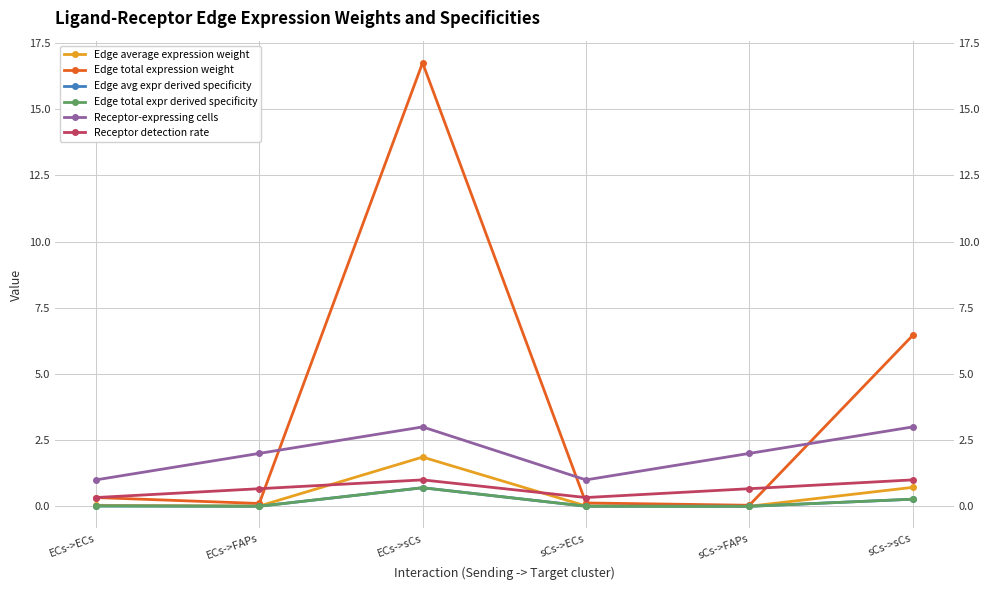

Is the value of Edge total expression weight at sCs->ECs greater than the value of Receptor-expressing cells at ECs->sCs?

No